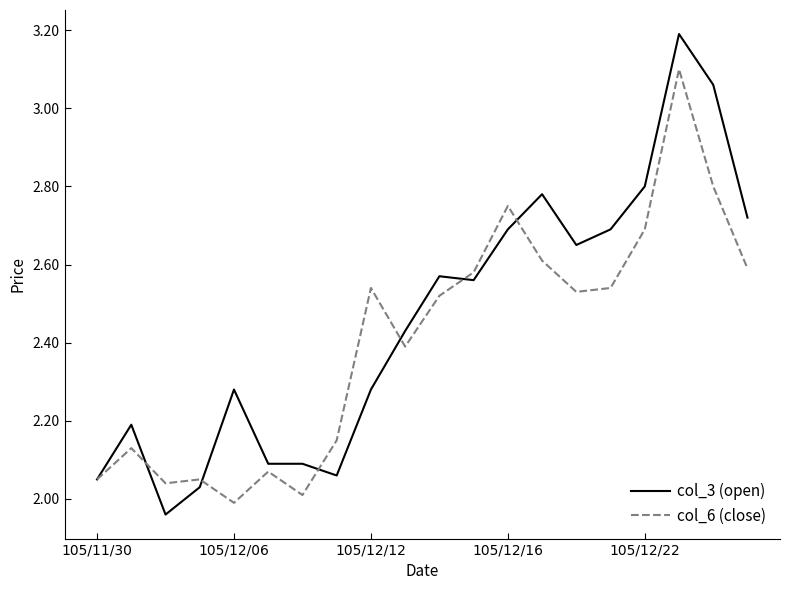

Which series has the largest range (max minus min)?

col_3 (open)